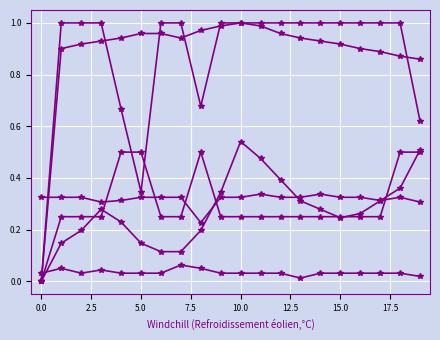

What is the label of the 5th point from the right?

15